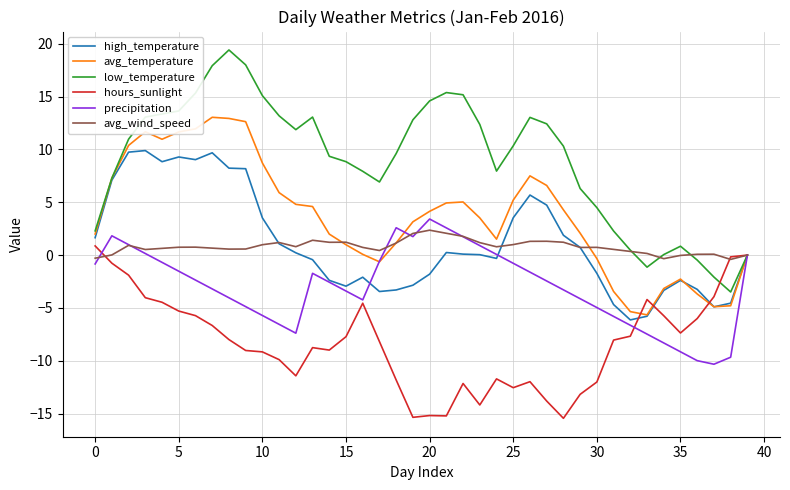

Which series has the largest total across all categories?

low_temperature